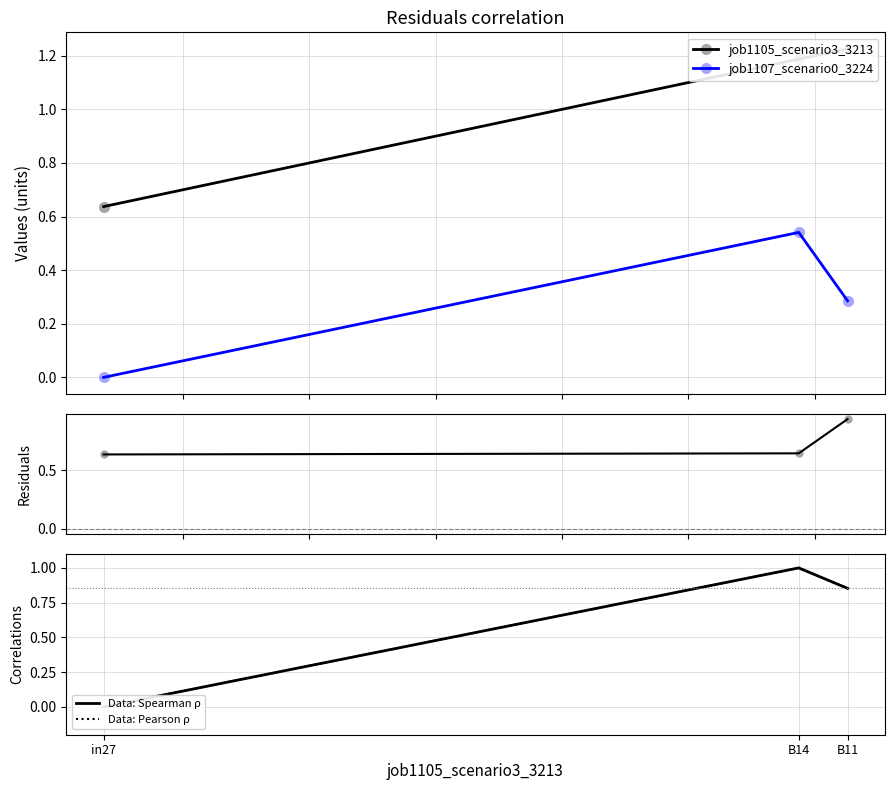

List the labels in order of job1105_scenario3_3213 residuals value, smallest first.

in27, B14, B11